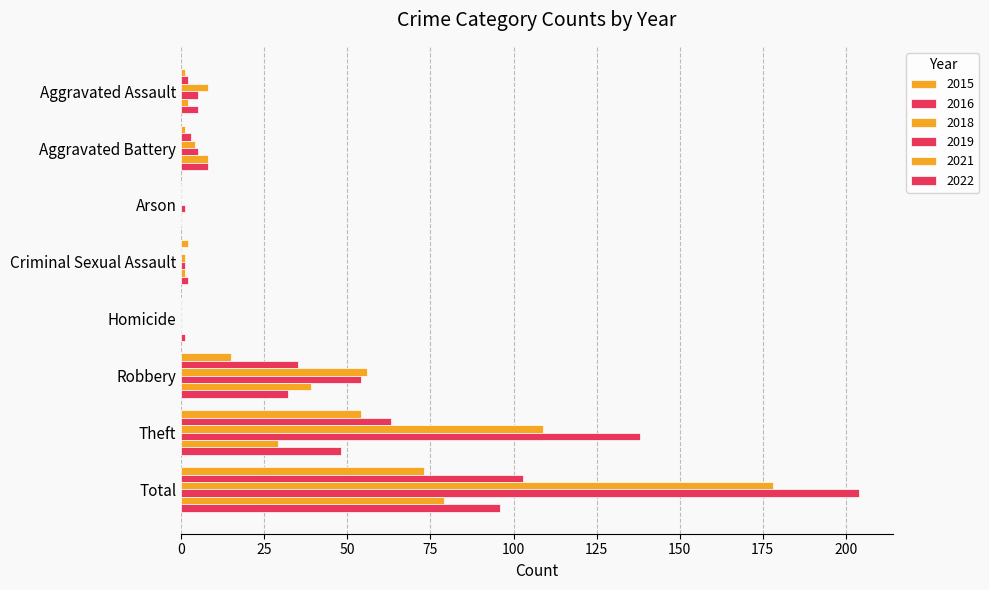

At which label does 2016 first exceed 3?

Robbery